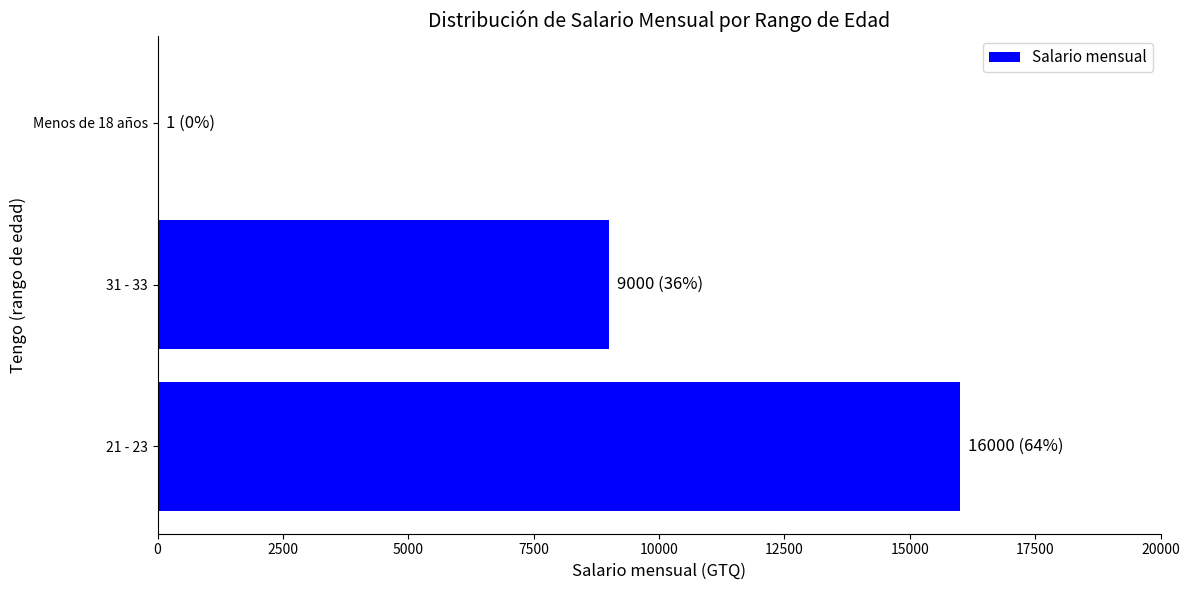

The value at 21 - 23 is 8070. True or false?

False